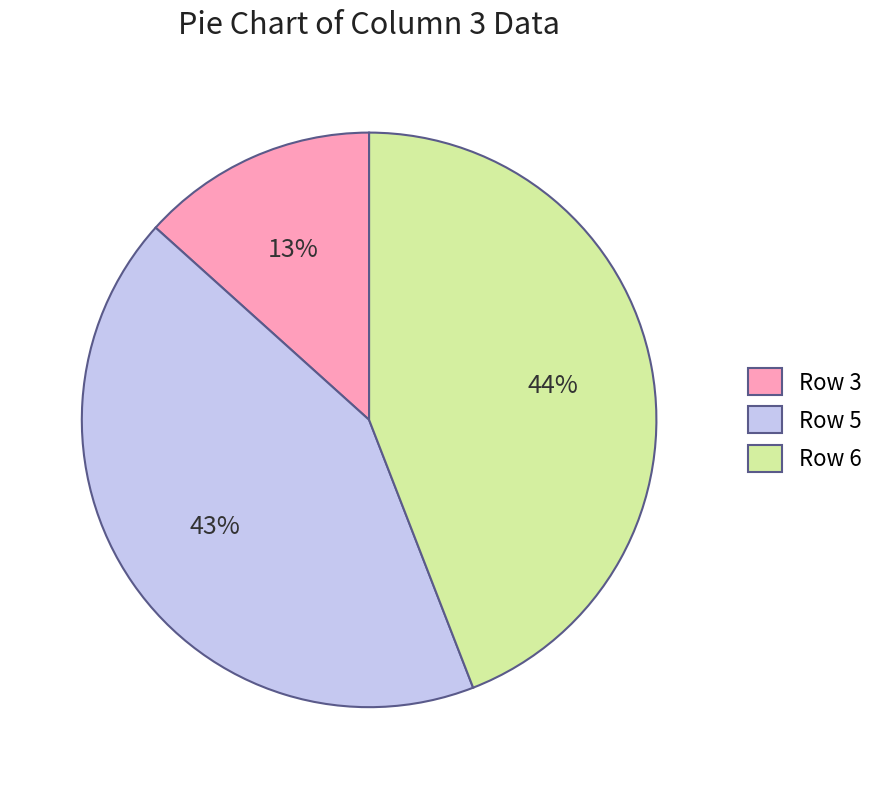

Between Row 5 and Row 3, which is larger?

Row 5